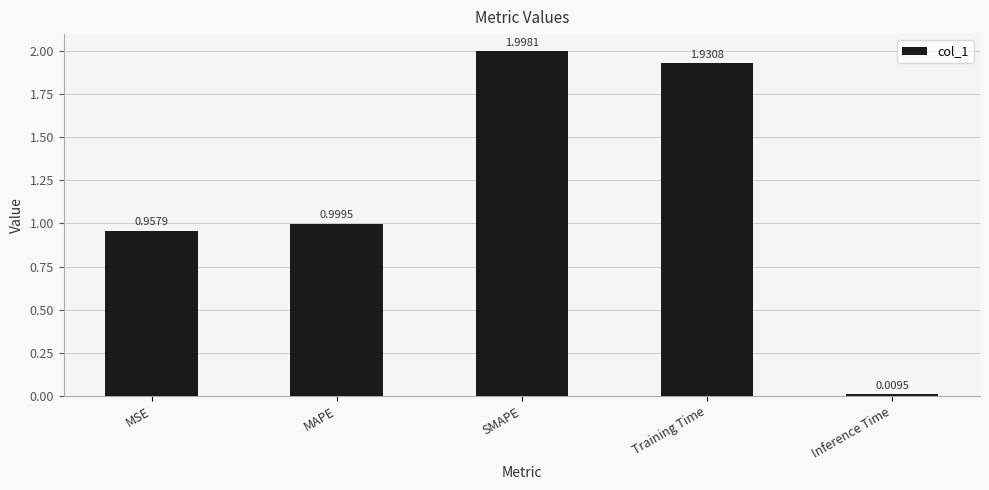

What is the greatest value displayed?

2.0